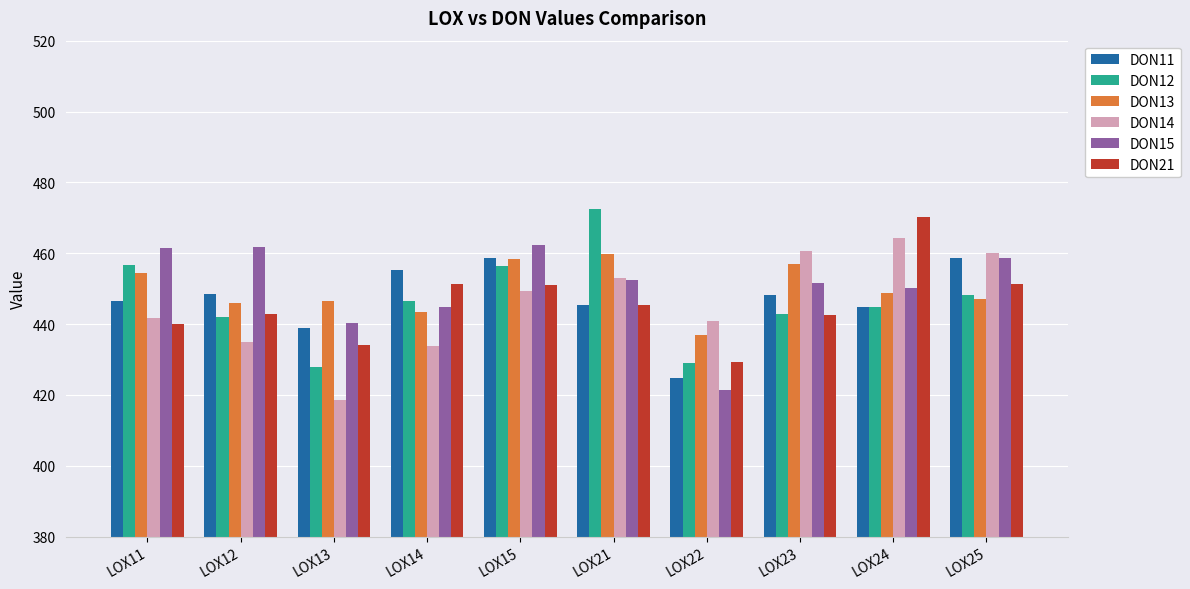

What is the total value across all series at LOX23?

2702.7